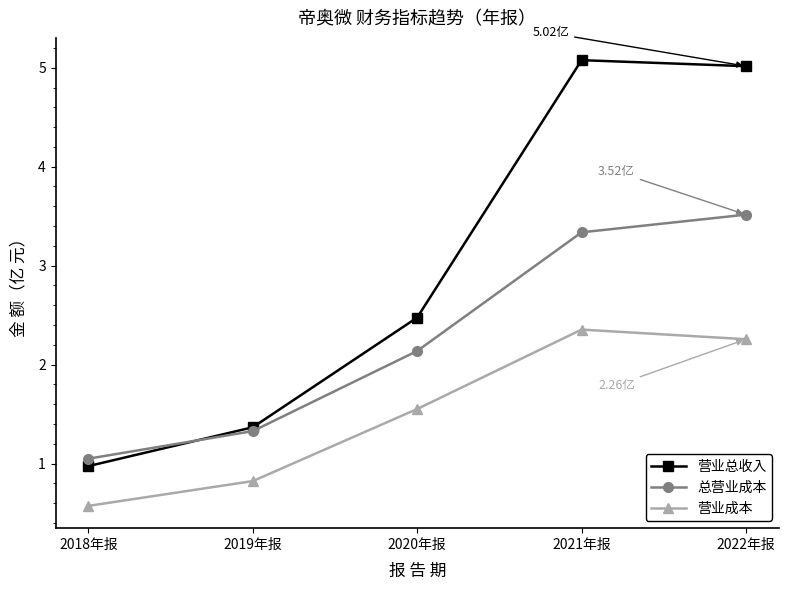

How many data points in 营业总收入 are less than 2?

2